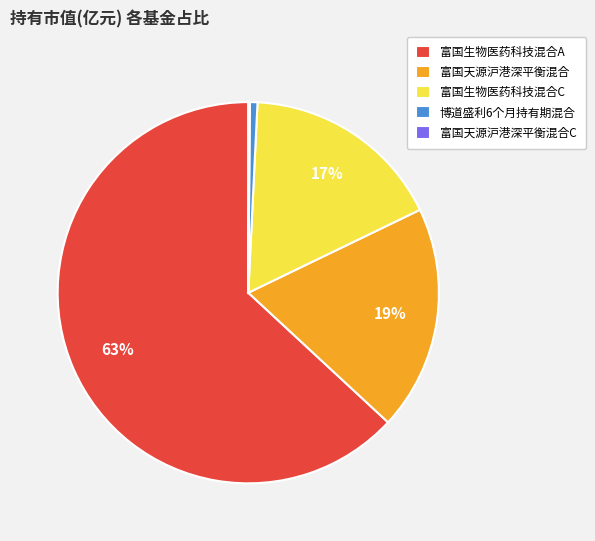

To the nearest percent, what portion does 富国天源沪港深平衡混合 represent?

19%